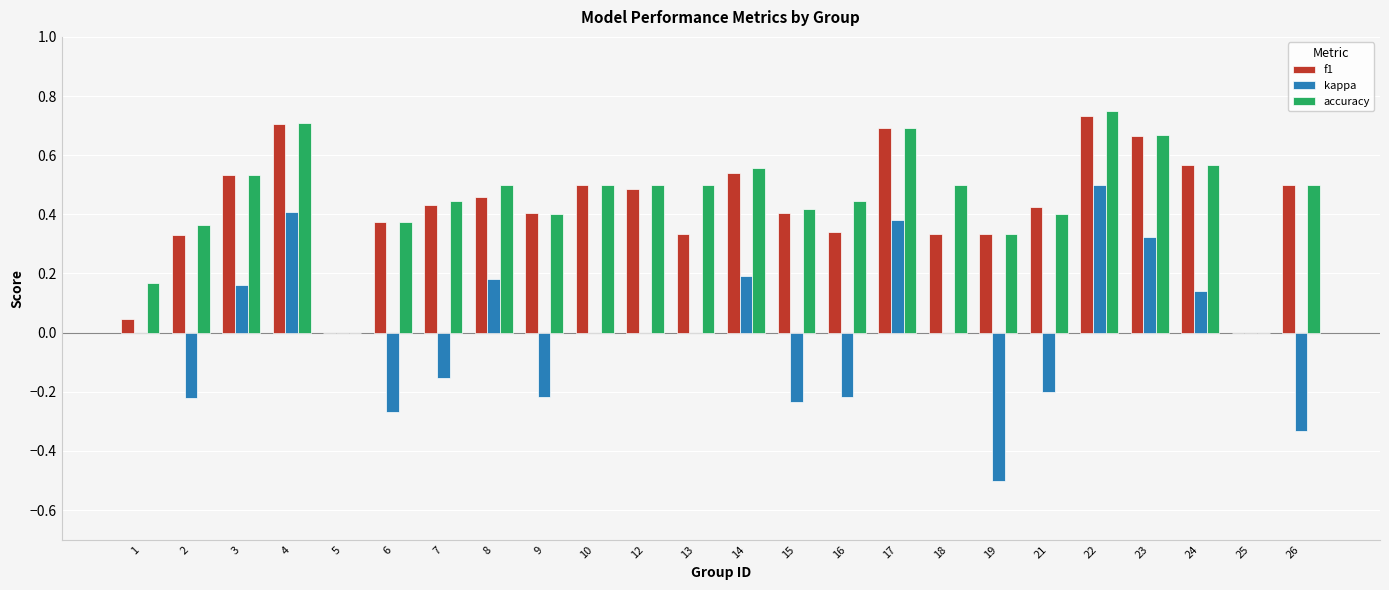

Which series changed the most between 1 and 14?

f1